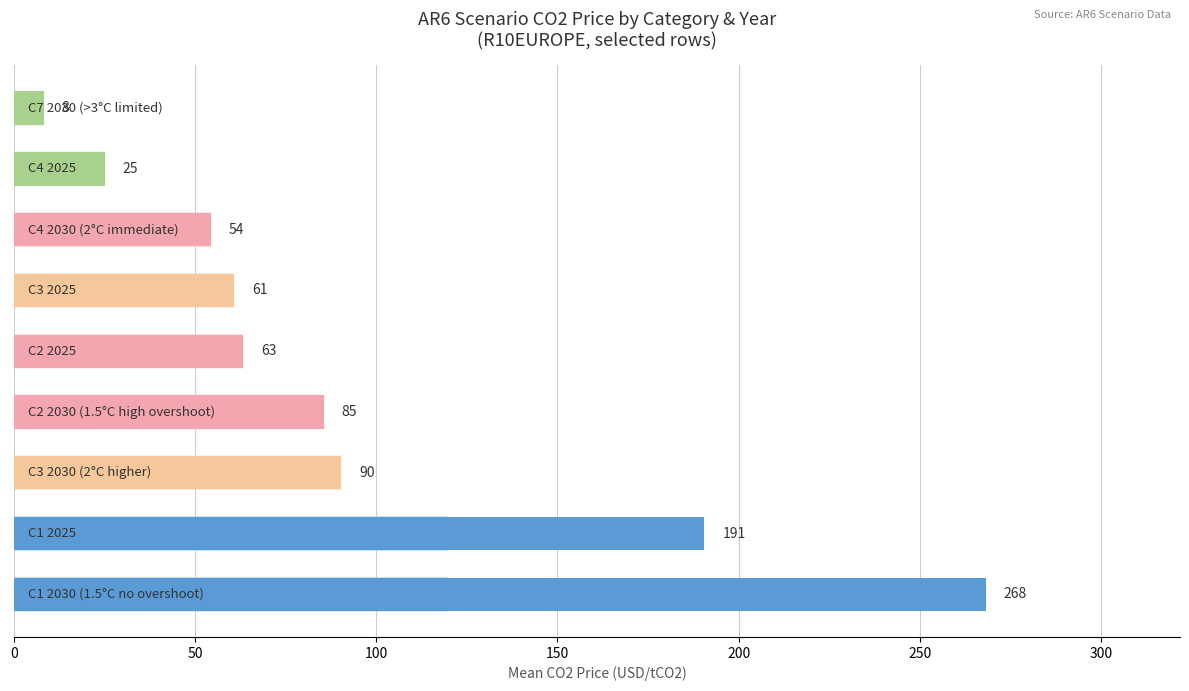

What is the smallest value displayed?

8.2